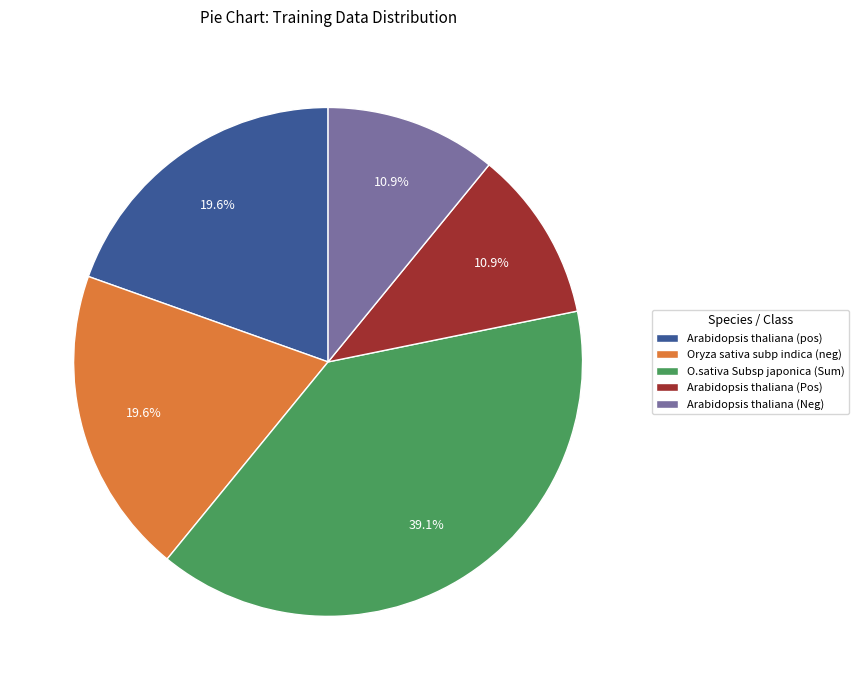

Which category has the biggest portion of the pie?

O.sativa Subsp japonica (Sum)